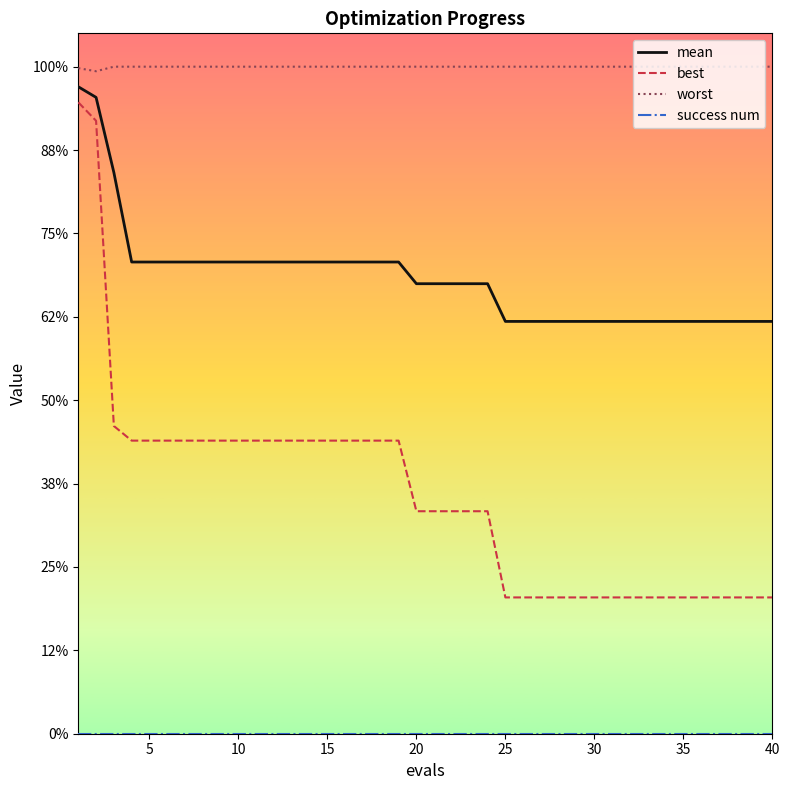

Does the chart have visible grid lines?

No